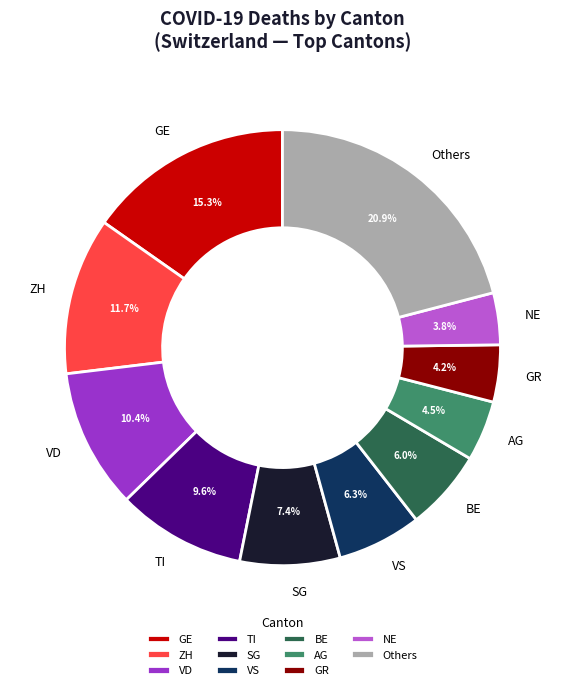

How many segments does this pie chart have?

11